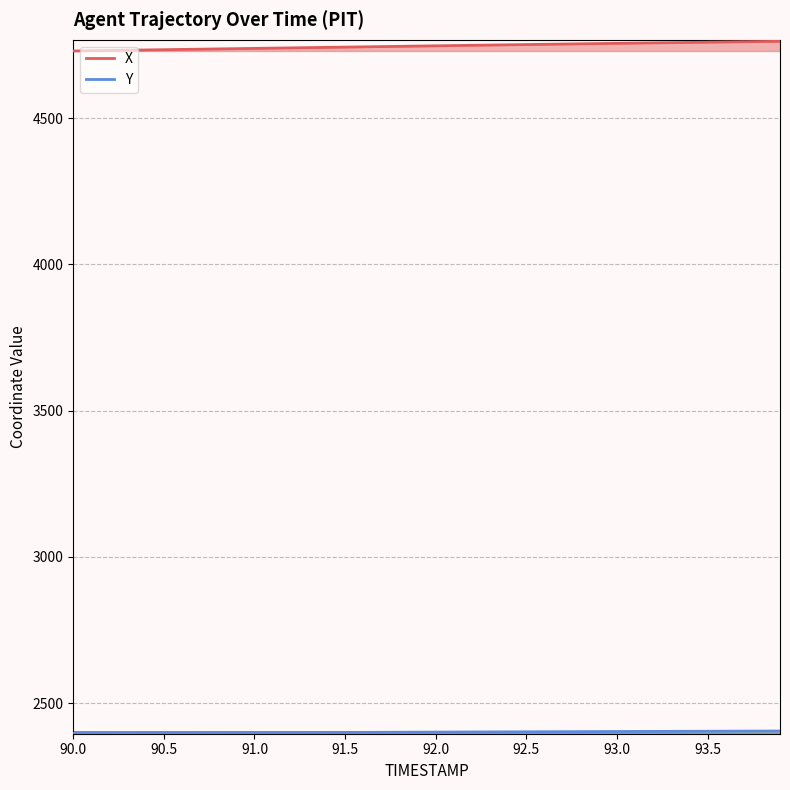

True or false: Y and X intersect in this chart.

False